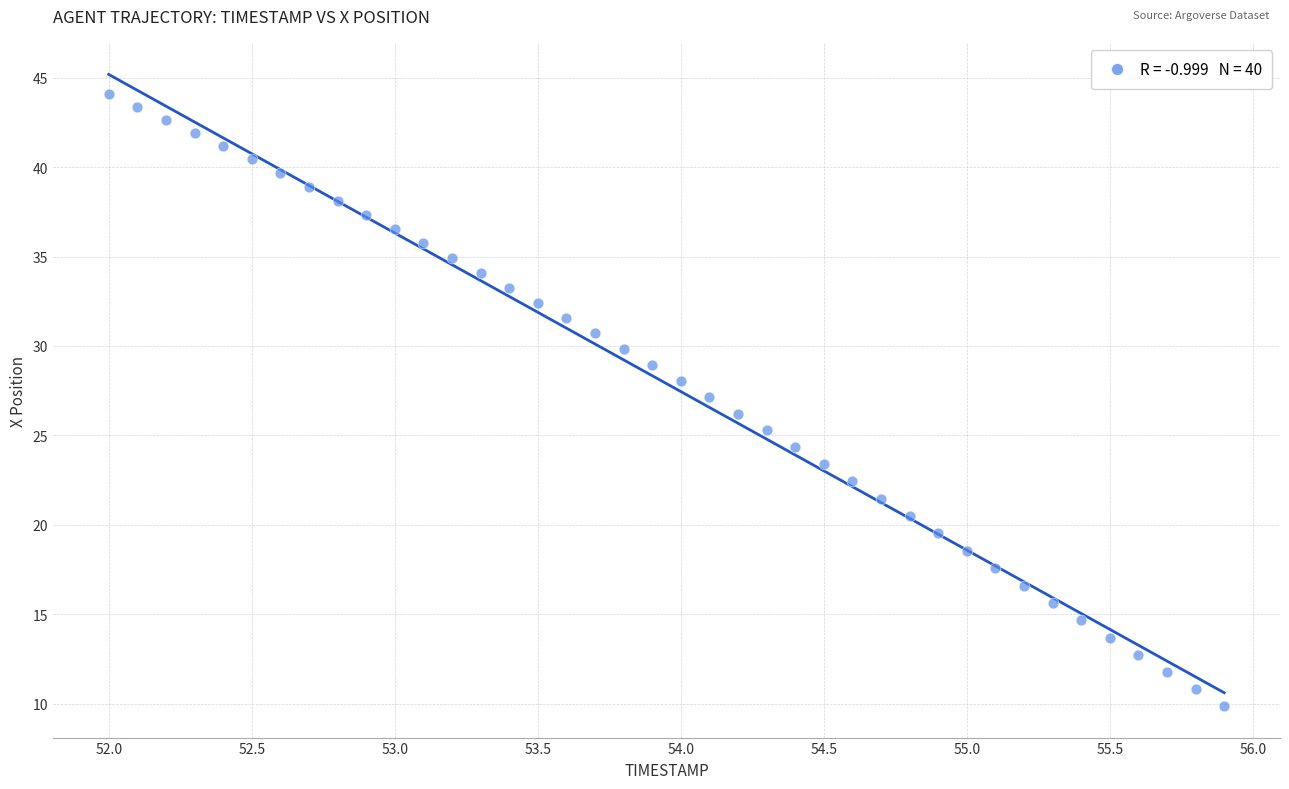

What is the range of Y values (max minus min)?

34.2